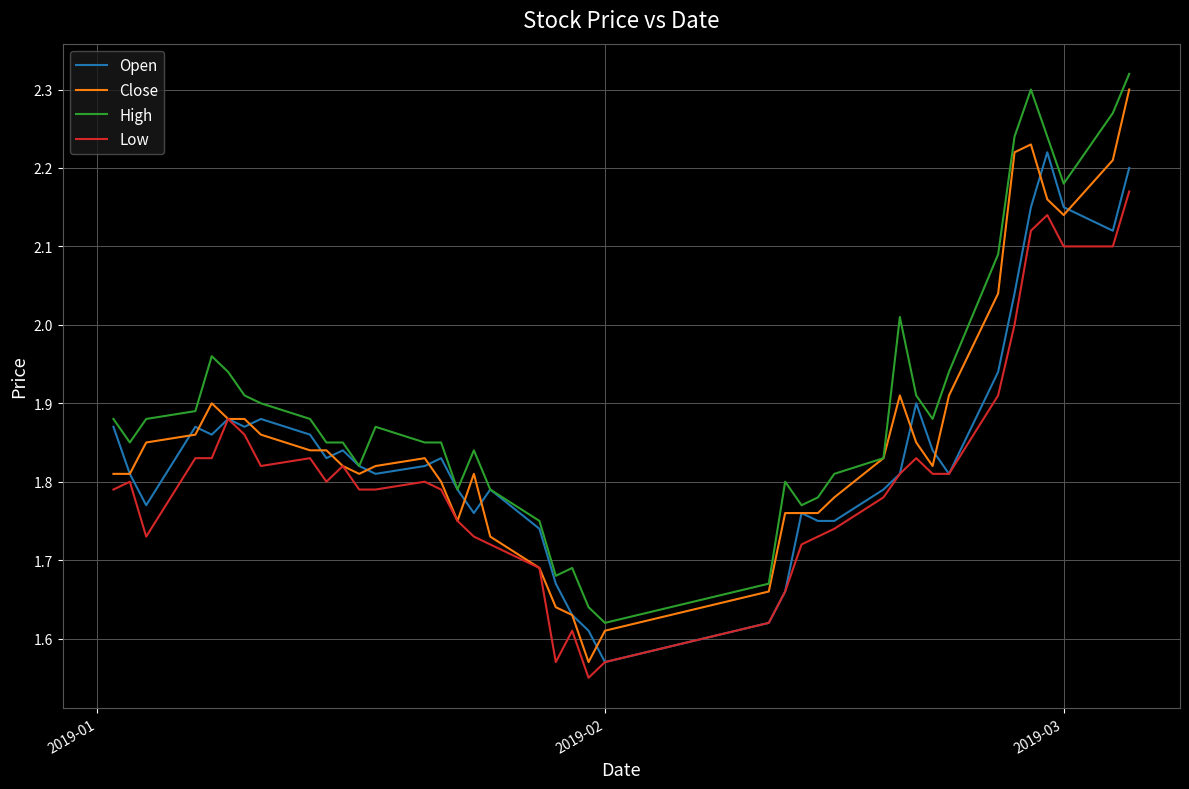

Which series has the largest total across all categories?

High